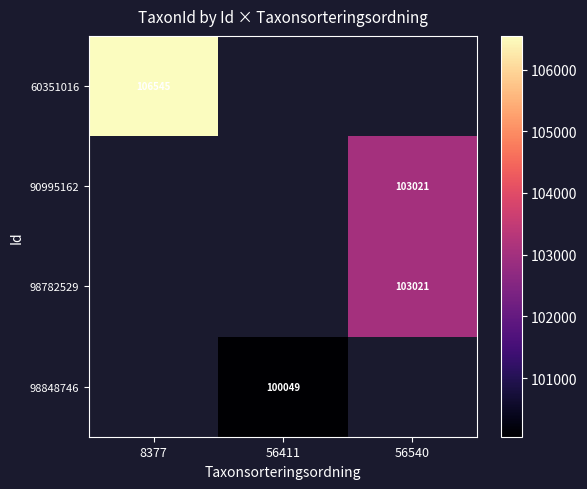

Which has a higher value, 56411 or 56540?

56540